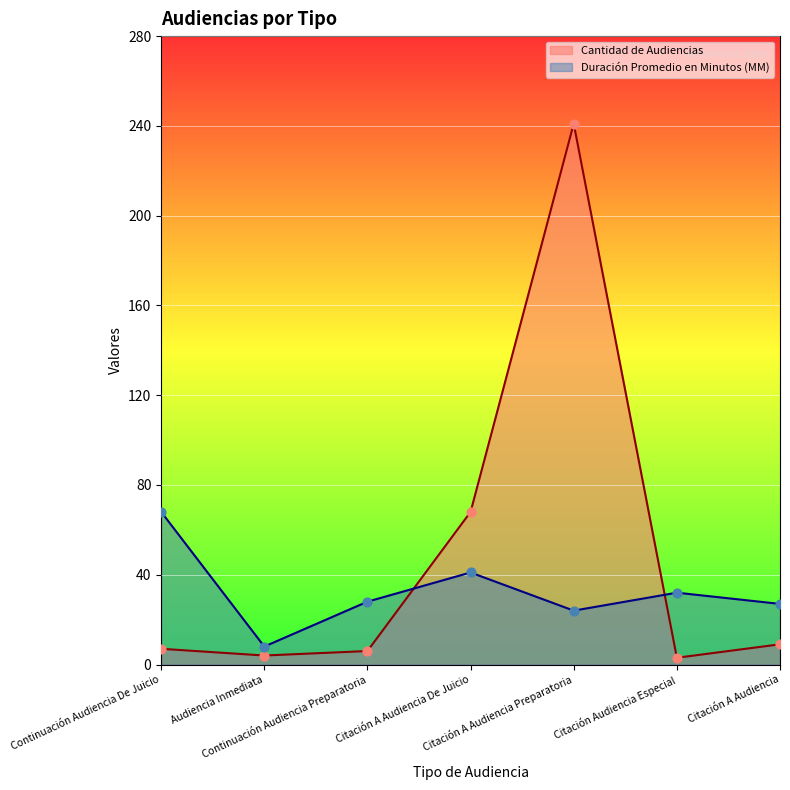

Which series has the widest spread of Y values?

Cantidad de Audiencias